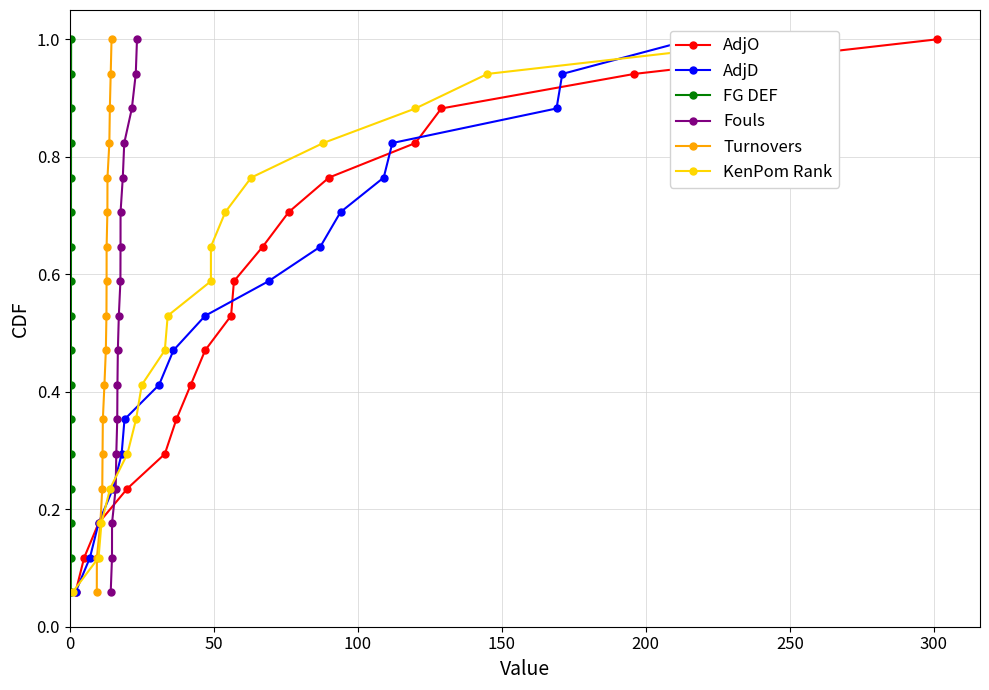

What are all the series names shown in the legend?

AdjO, AdjD, FG DEF, Fouls, Turnovers, KenPom Rank